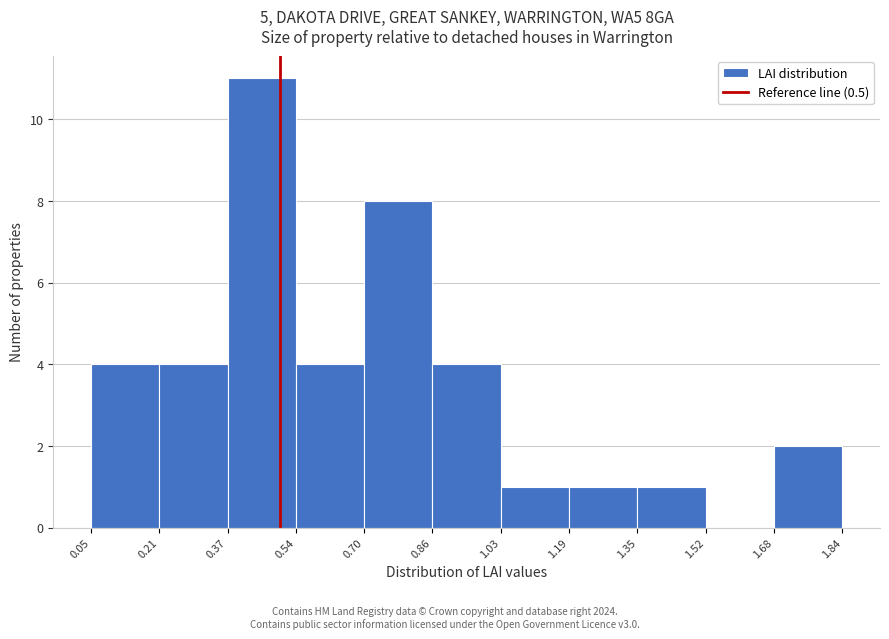

Which range on the x-axis has the tallest bar?

0.37 to 0.54